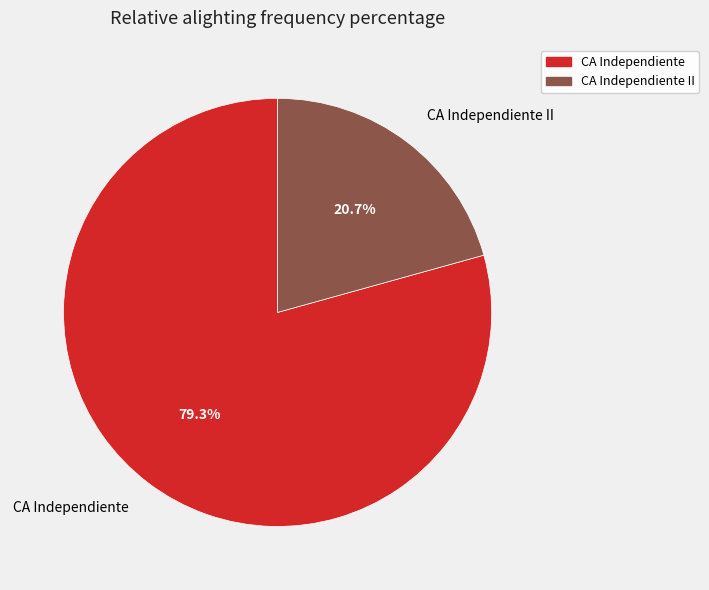

Which slice represents more than half of the pie?

CA Independiente